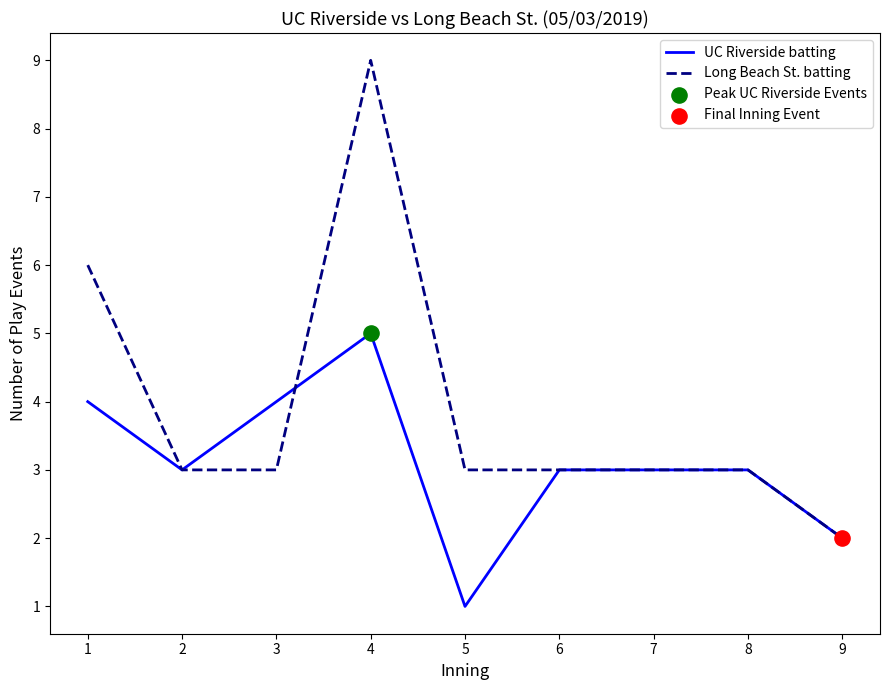

Which series changed the most between 4 and 5?

Long Beach St. batting